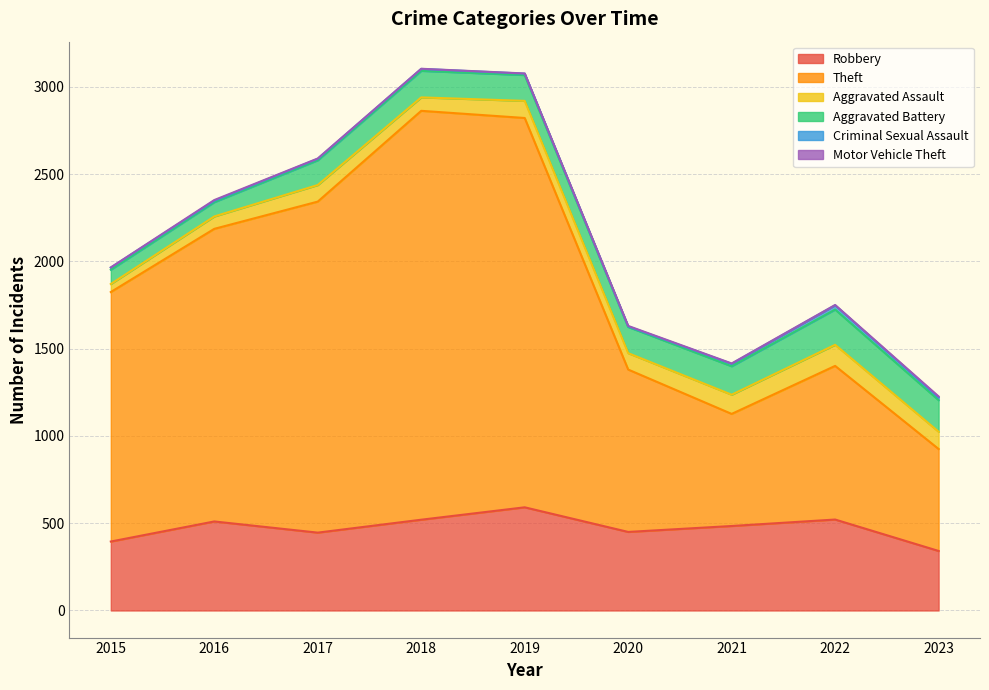

Which series has the widest spread of values?

Theft